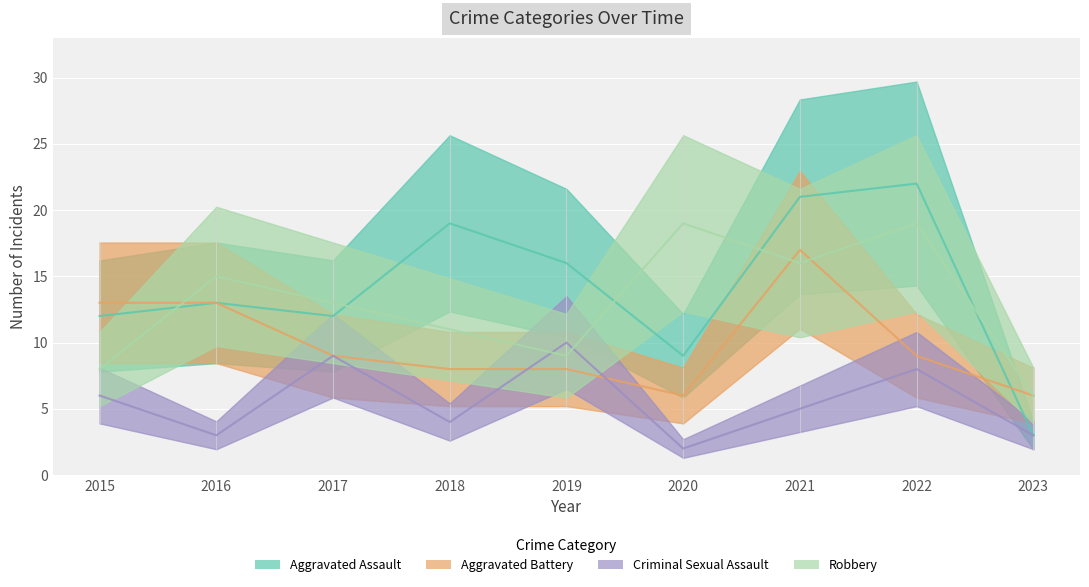

Which series changed the most between 2017 and 2021?

Aggravated Assault